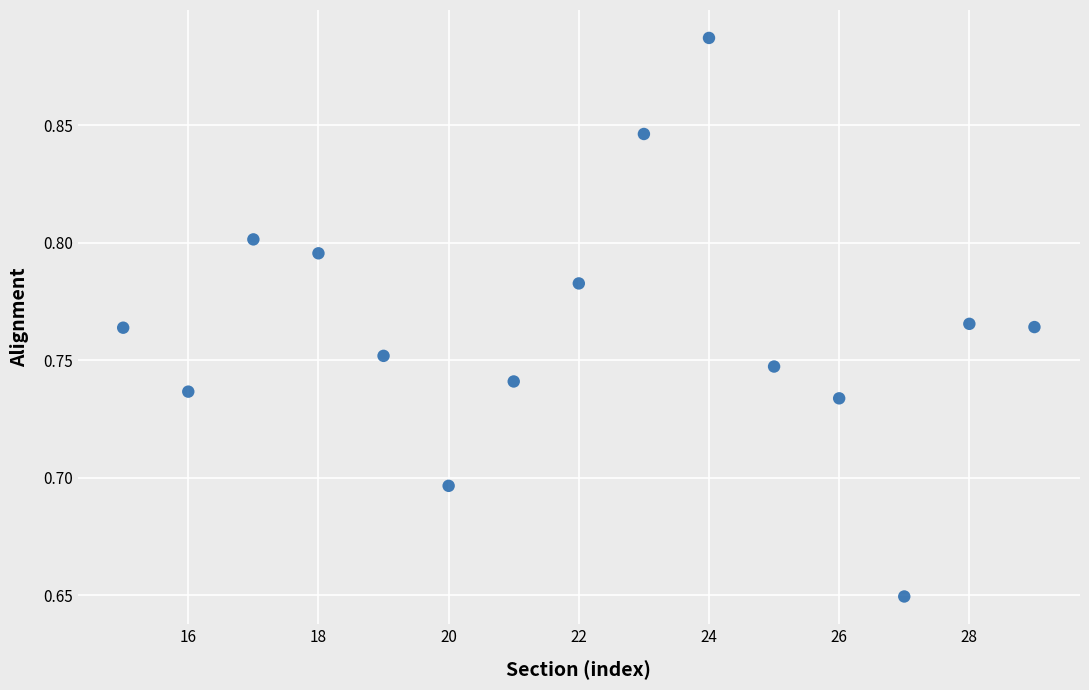

How many data points are displayed?

15